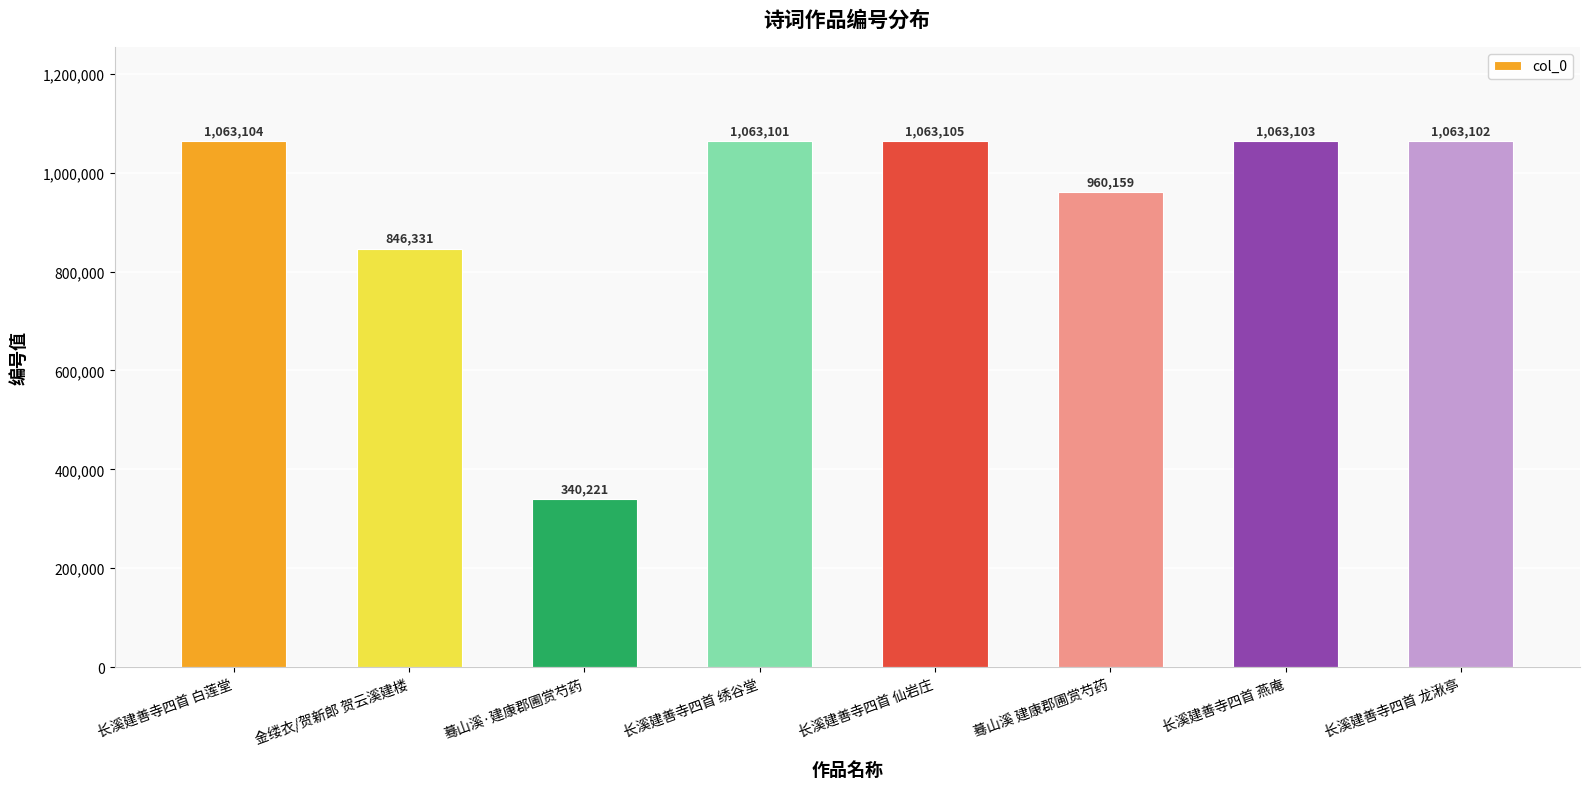

Reading right to left, transcribe all the data shown in this chart.

1063102	1063103	960159	1063105	1063101	340221	846331	1063104